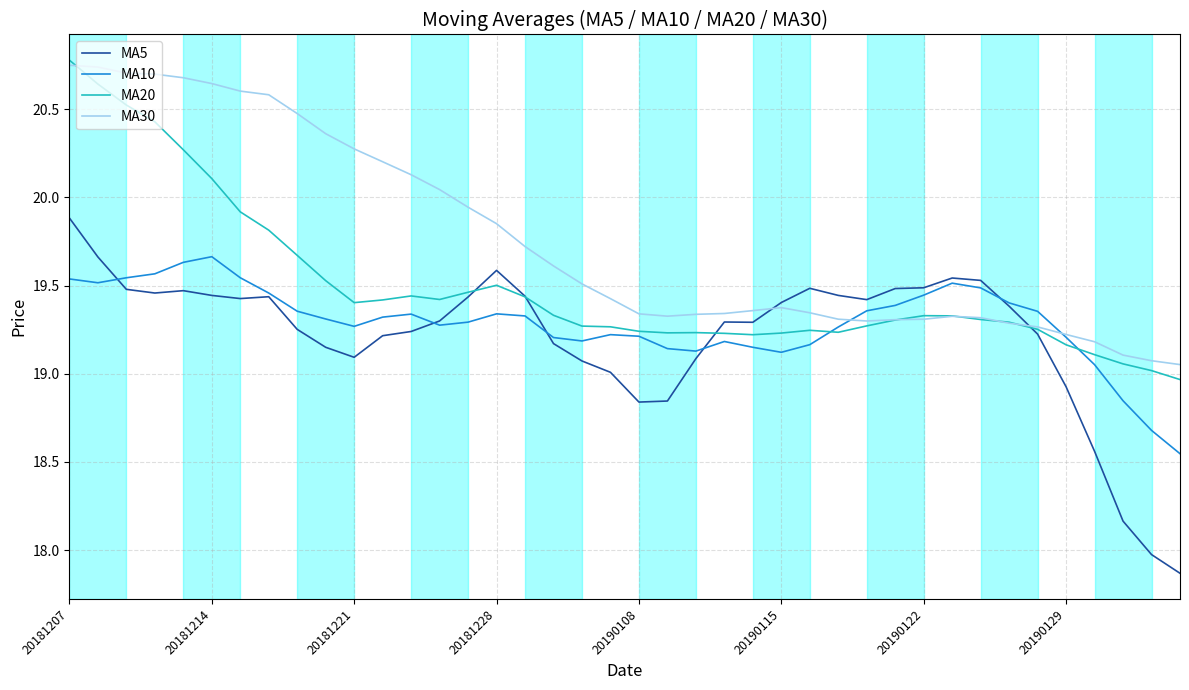

What is the greatest value displayed?

20.8